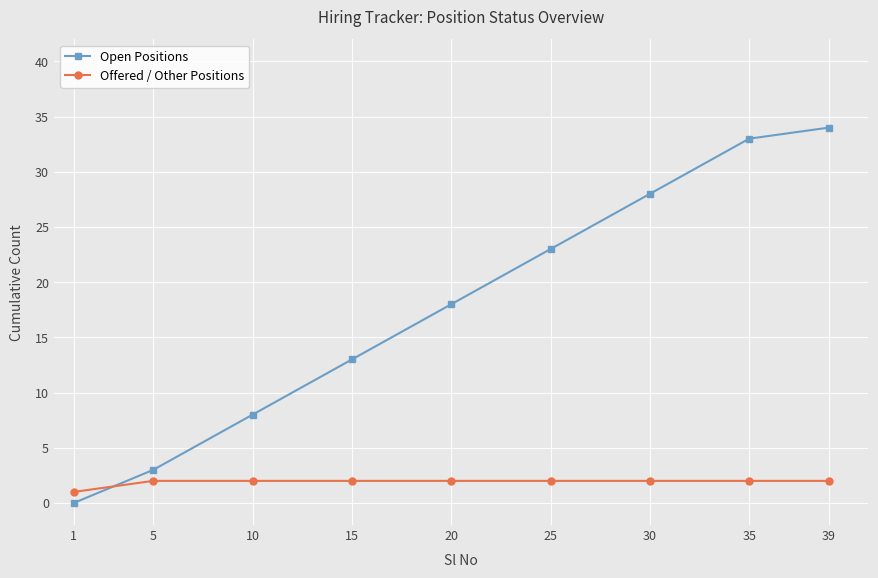

Is it true that Open Positions equals 34 at 39?

True